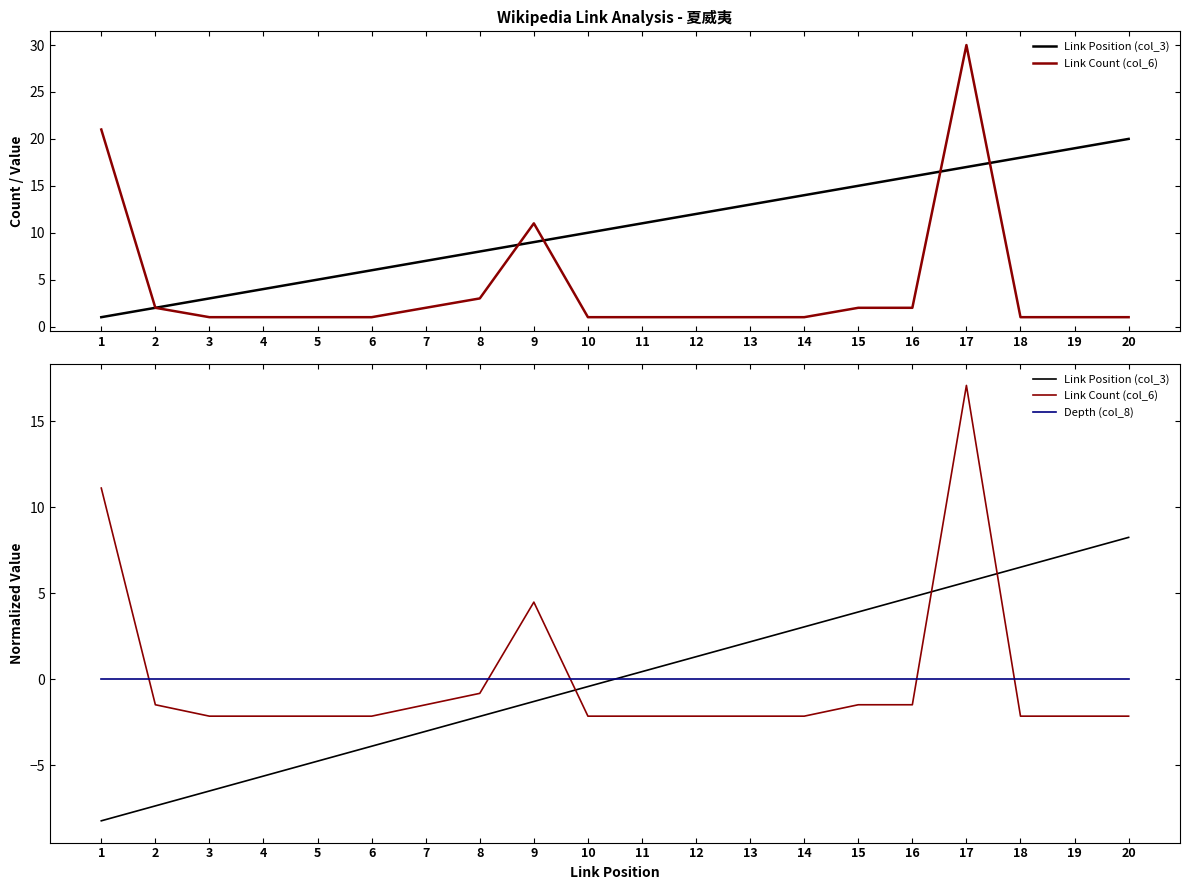

Which series has the largest total across all categories?

Link Position (col_3)